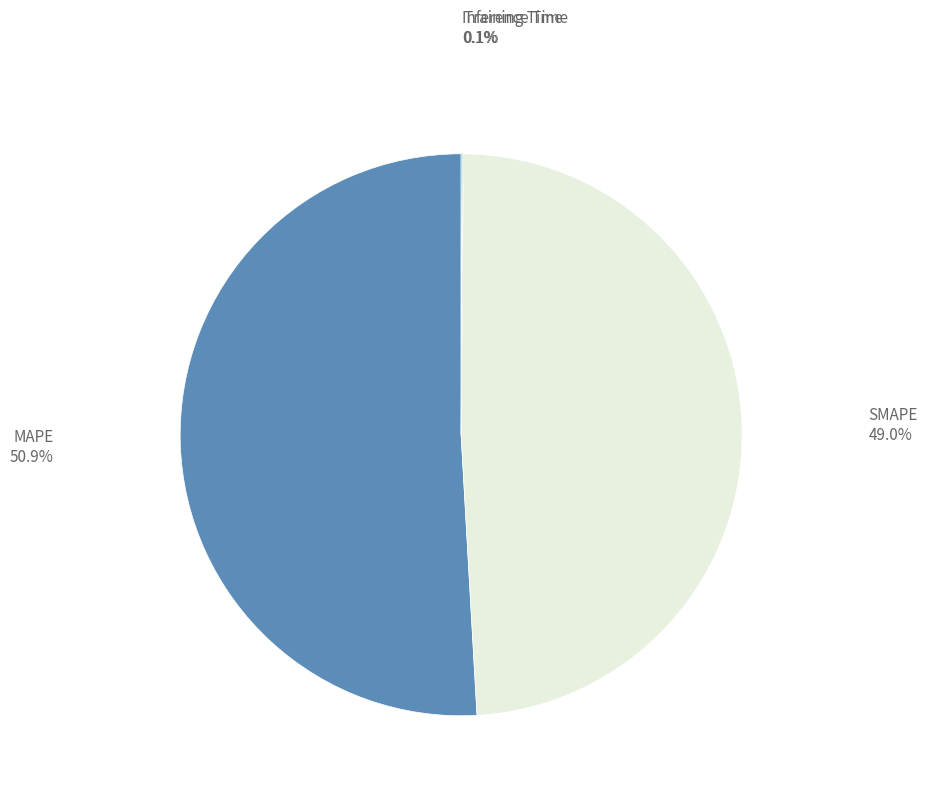

What portion of the pie excludes SMAPE?

51.0%